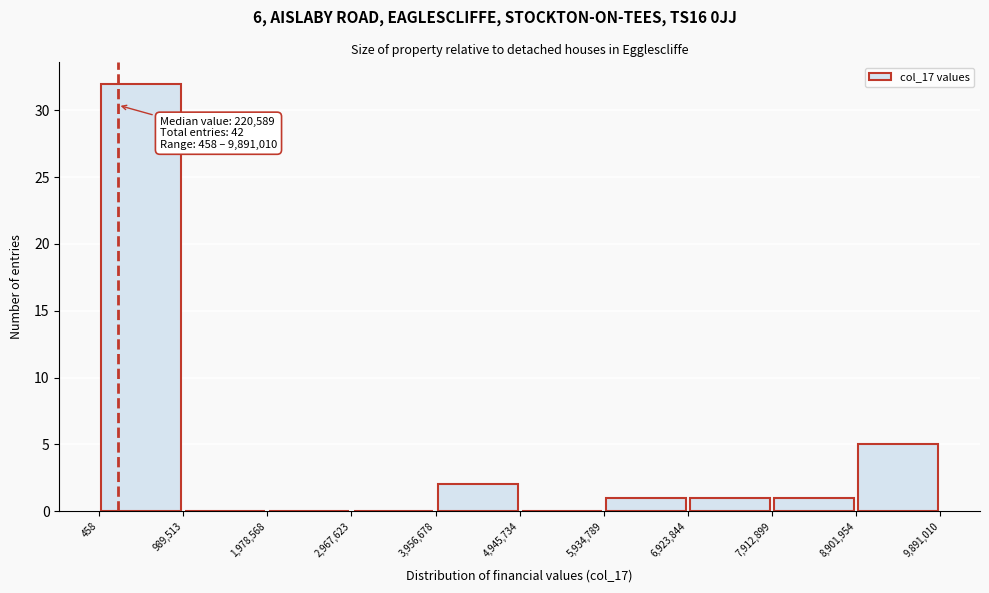

Over which range of the x-axis is the bar tallest?

458 to 989,513